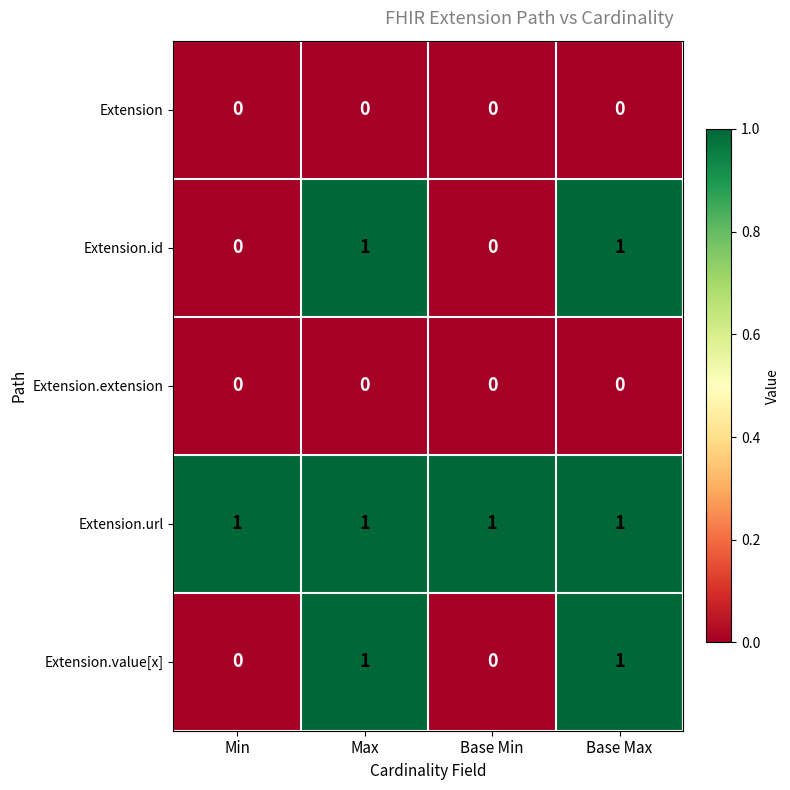

At how many categories does at least one series exceed 0?

4